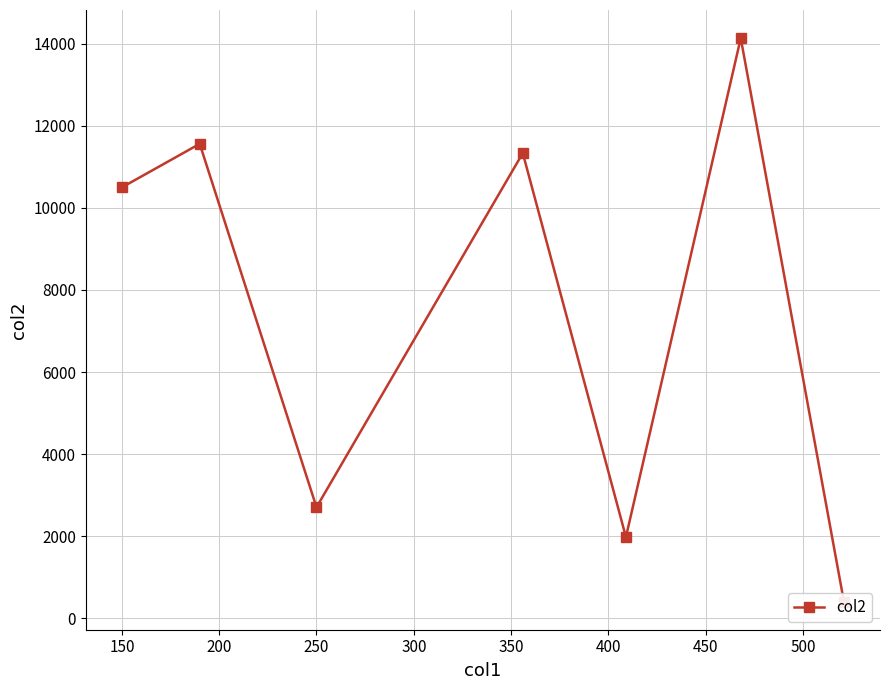

How many interior local peaks (higher than both neighbors) does the data have?

3